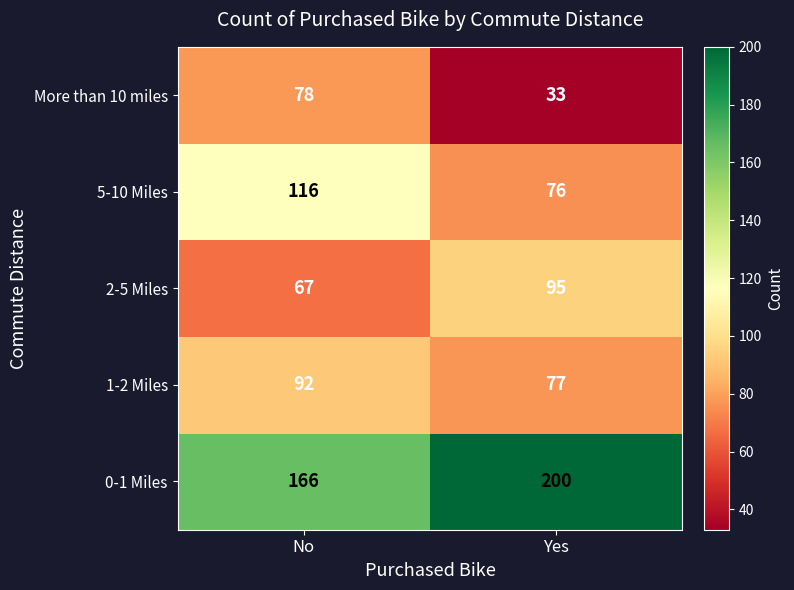

Reading right to left, what are all the values shown in this chart?

More than 10 miles: 33	78
5-10 Miles: 76	116
2-5 Miles: 95	67
1-2 Miles: 77	92
0-1 Miles: 200	166